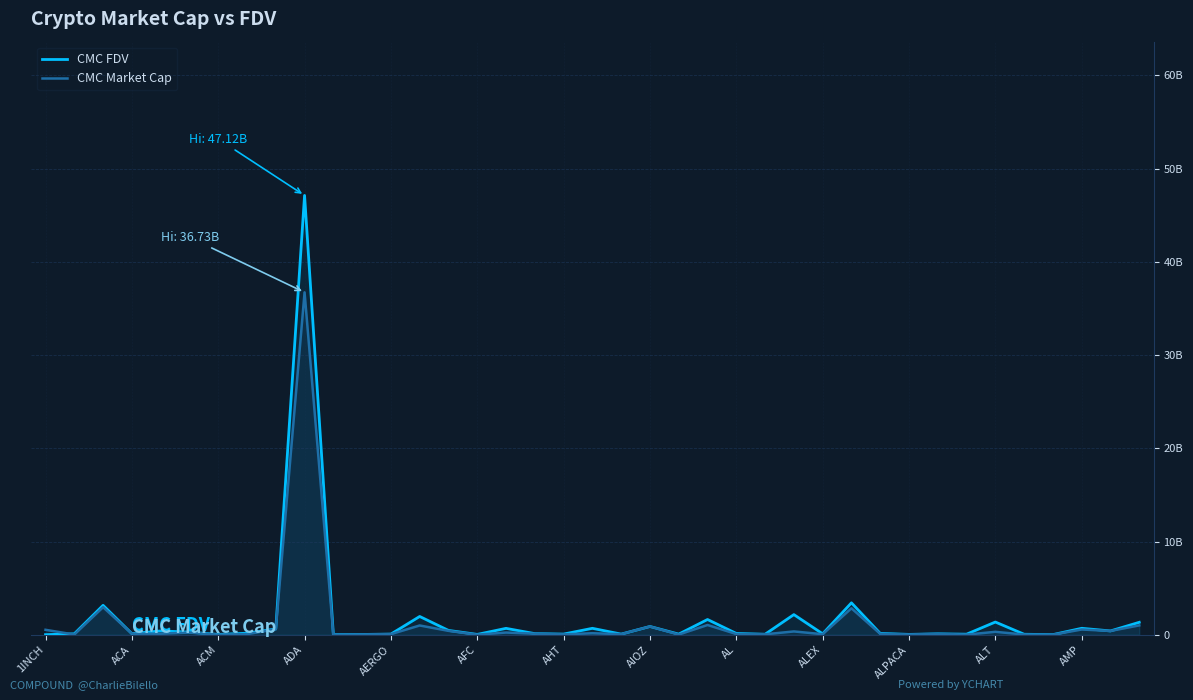

At which category is the sum across all series the highest?

ADA